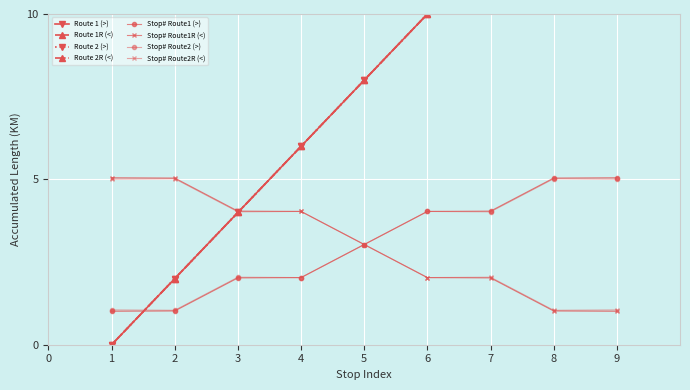

What is the value of the Route 2R (<) point at the 4th from the left?

6